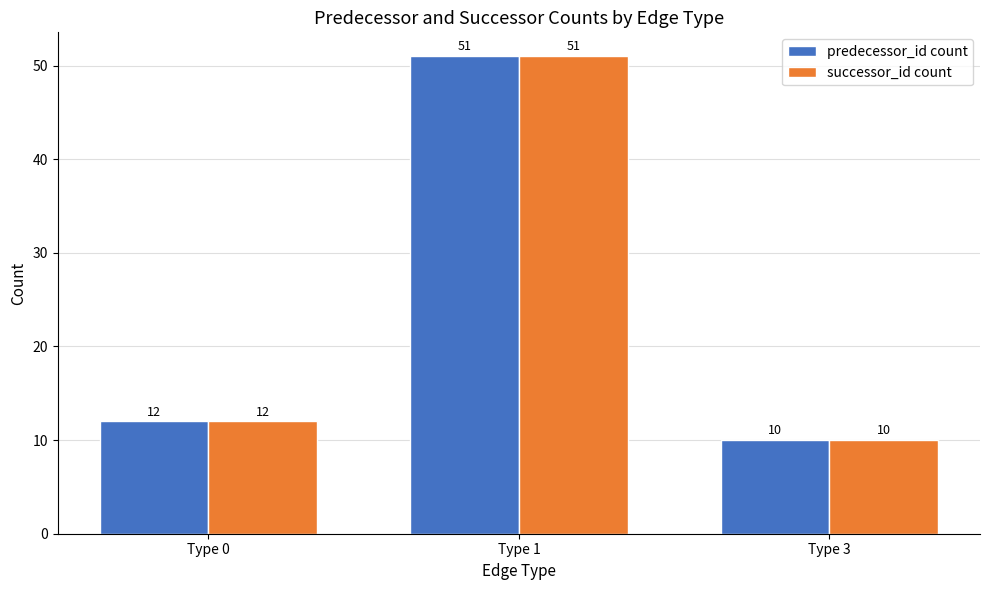

At which category is the sum across all series the highest?

Type 1